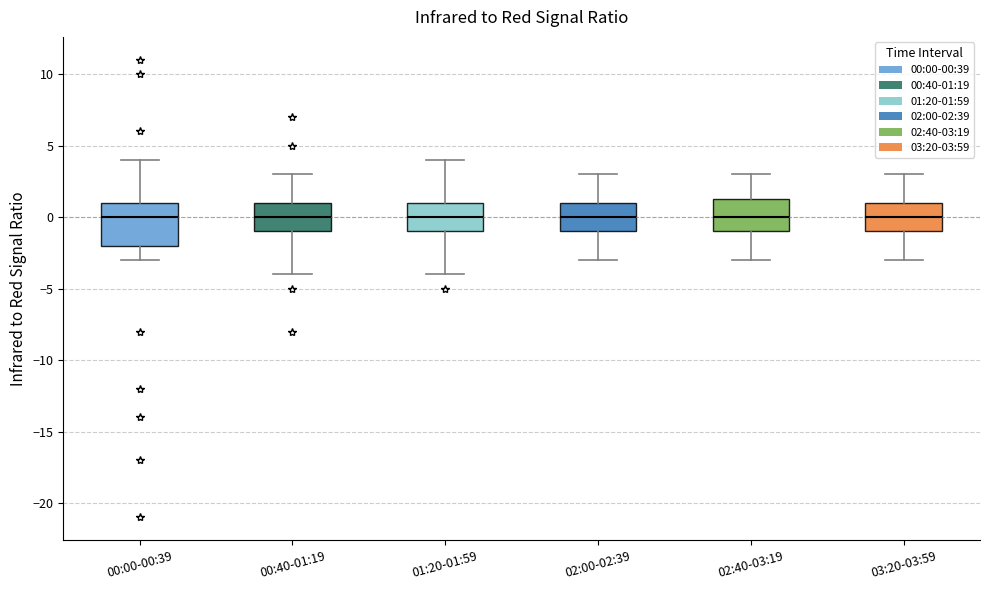

Where does the upper whisker of the box for 02:40-03:19 end on the y-axis? The values are not printed on the chart, so give them approximately, as read against the axis.

3.0